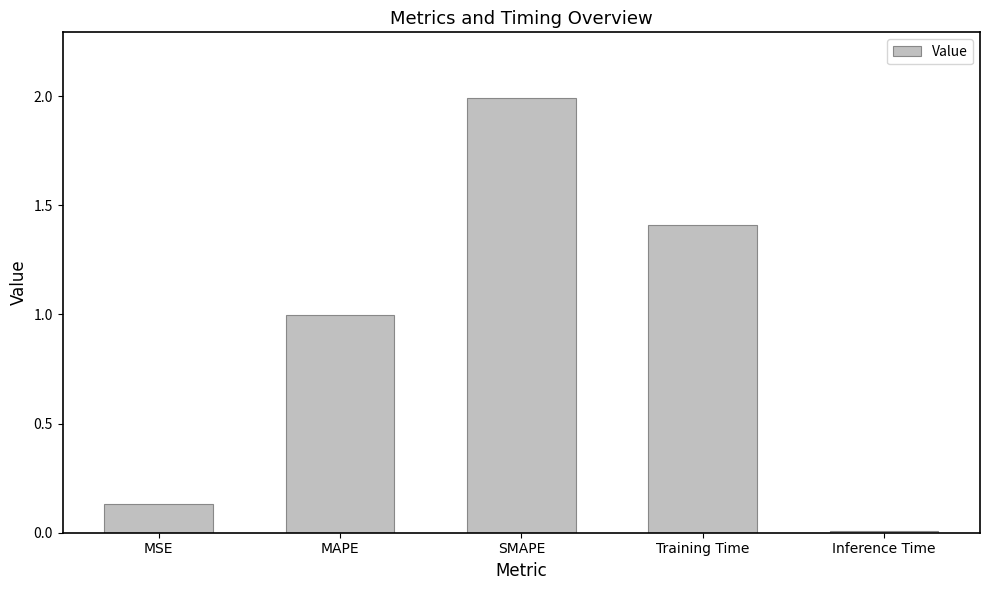

Which category has the highest value across all series?

SMAPE